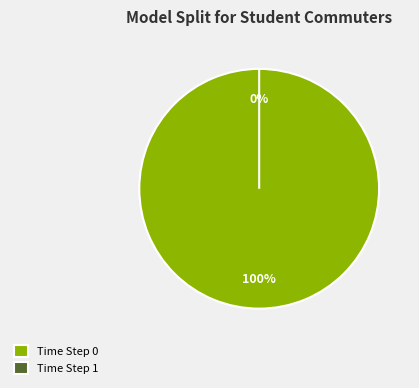

Is it true that Time Step 0 is 100% of the pie?

True